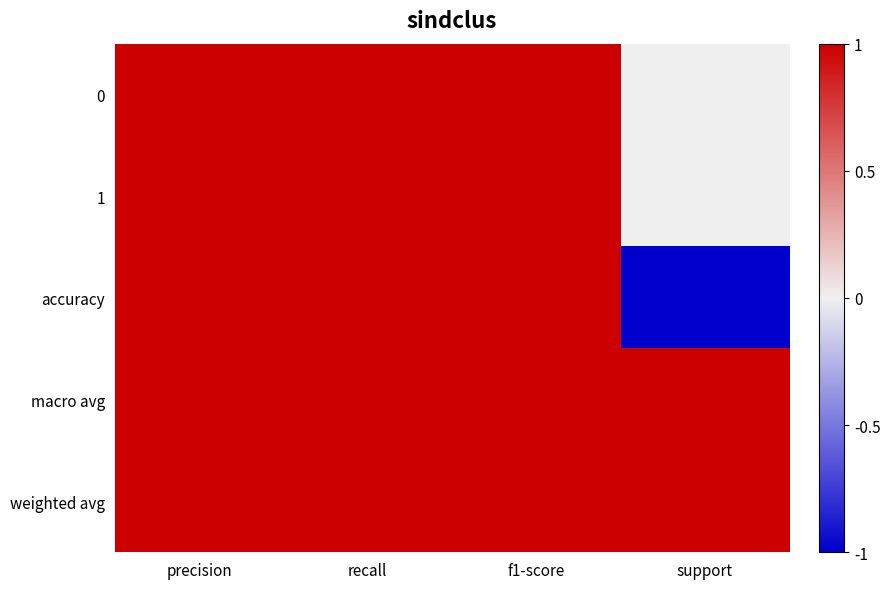

Which series changed the most between f1-score and support?

accuracy